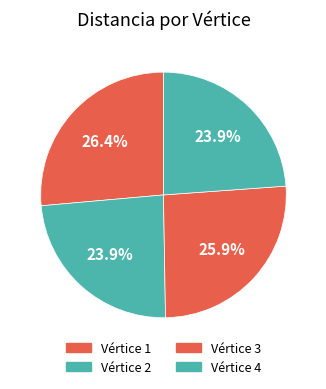

Is there a majority slice in this chart?

No